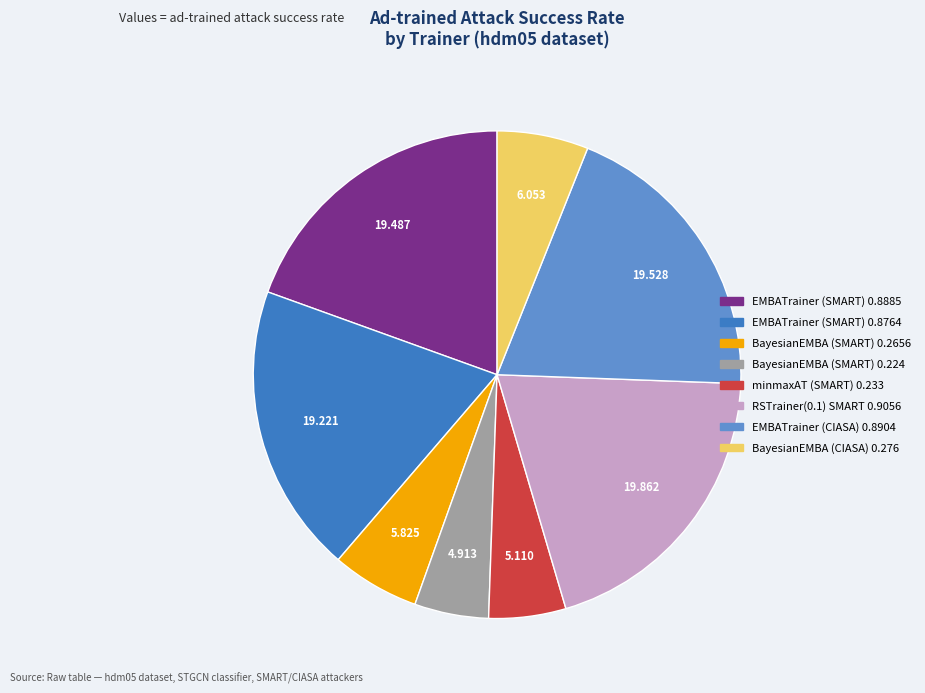

Does any single category account for the majority?

No